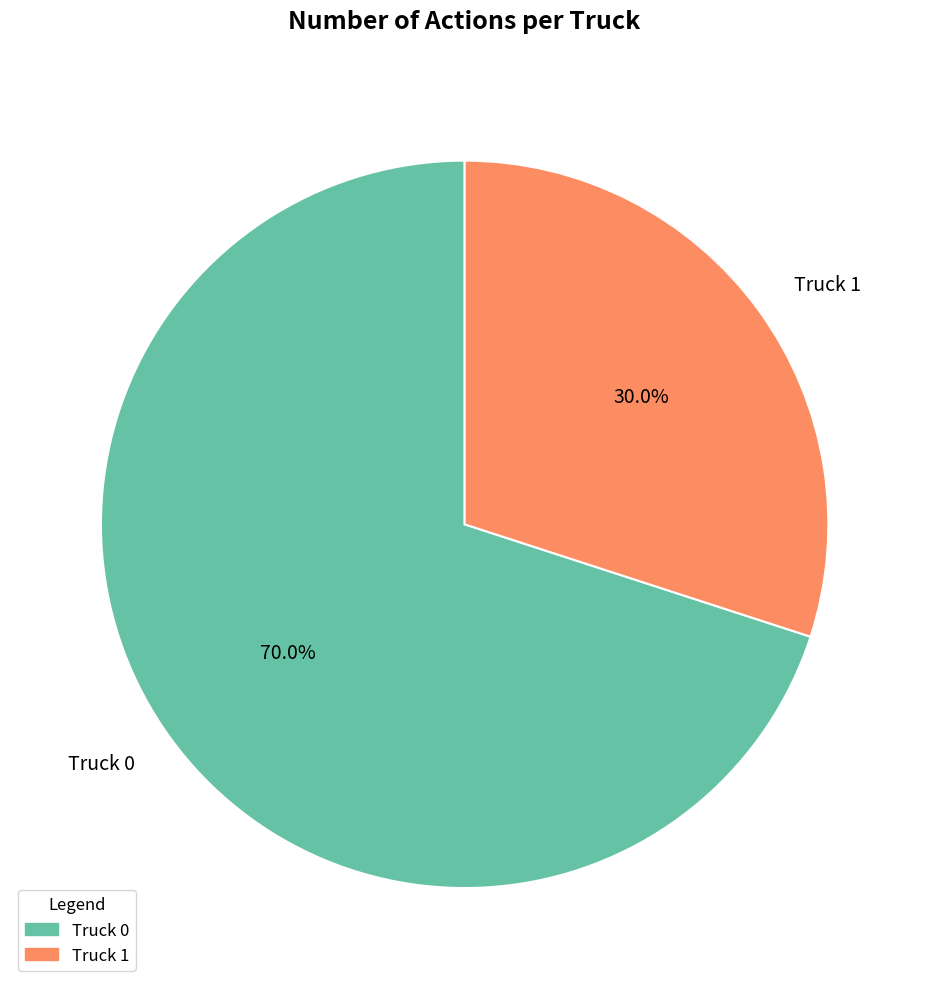

Combined, do Truck 0 and Truck 1 account for over 50%?

Yes